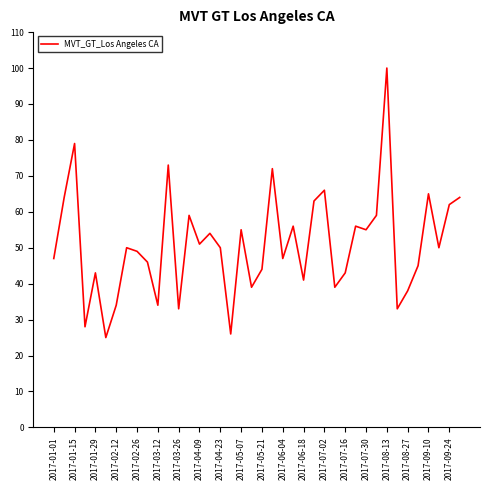

What is the smallest value displayed?

25